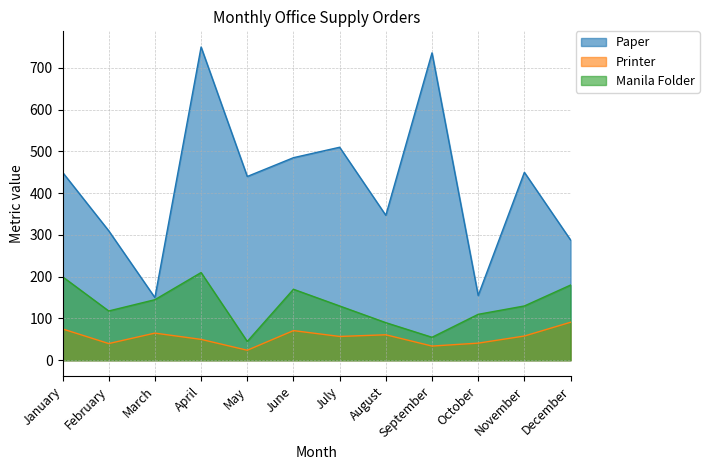

True or false: Manila Folder and Paper cross at least once.

False